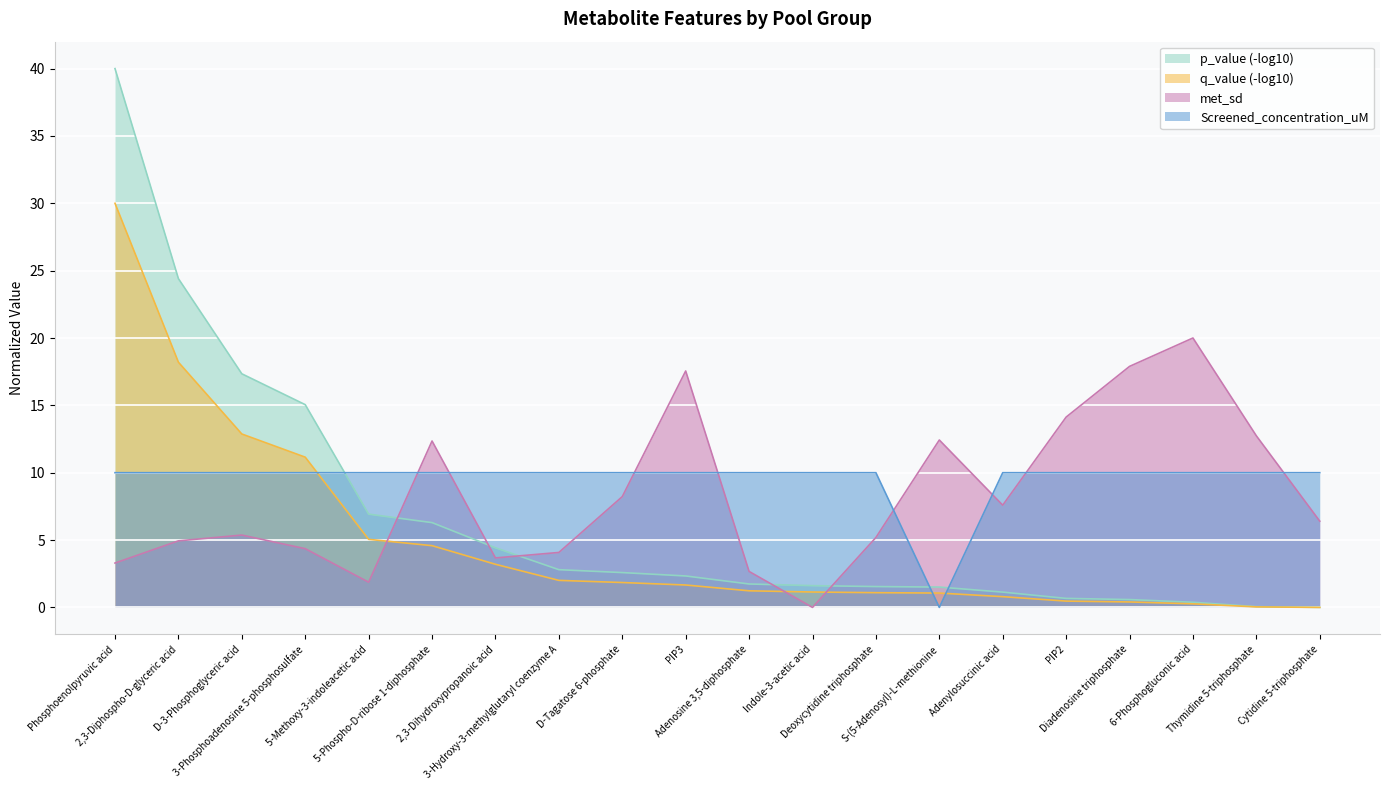

At which label is Screened_concentration_uM closest to 5?

Phosphoenolpyruvic acid